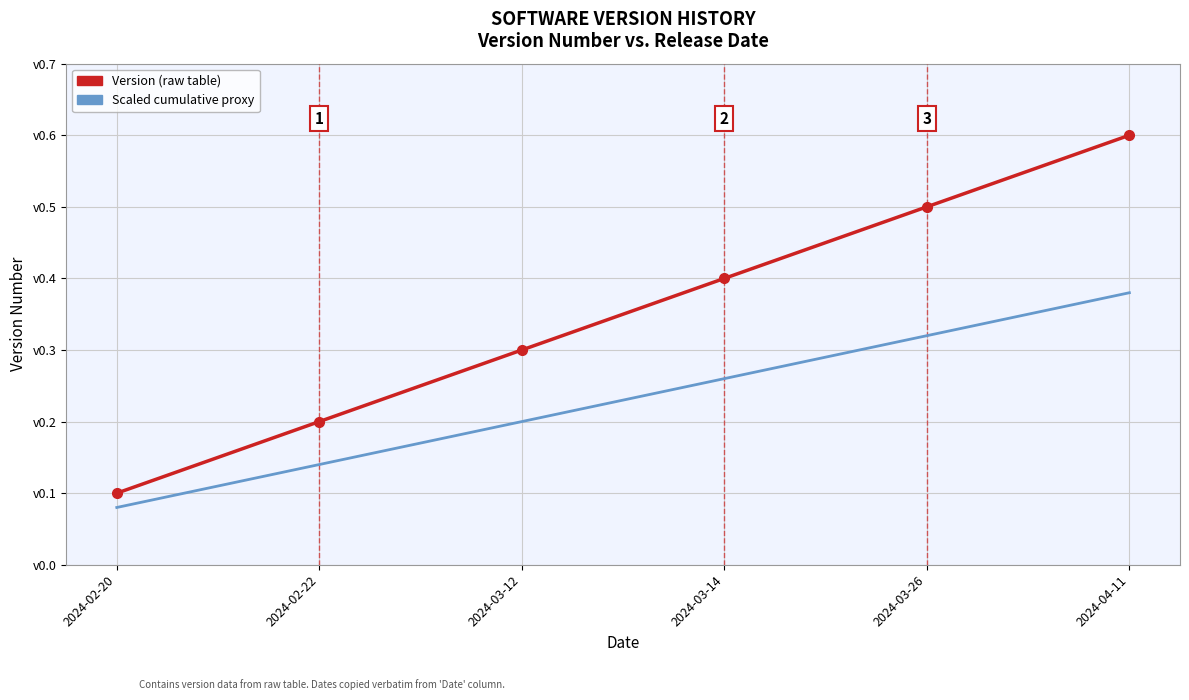

What is the total value across all series at 2024-03-26?

0.8